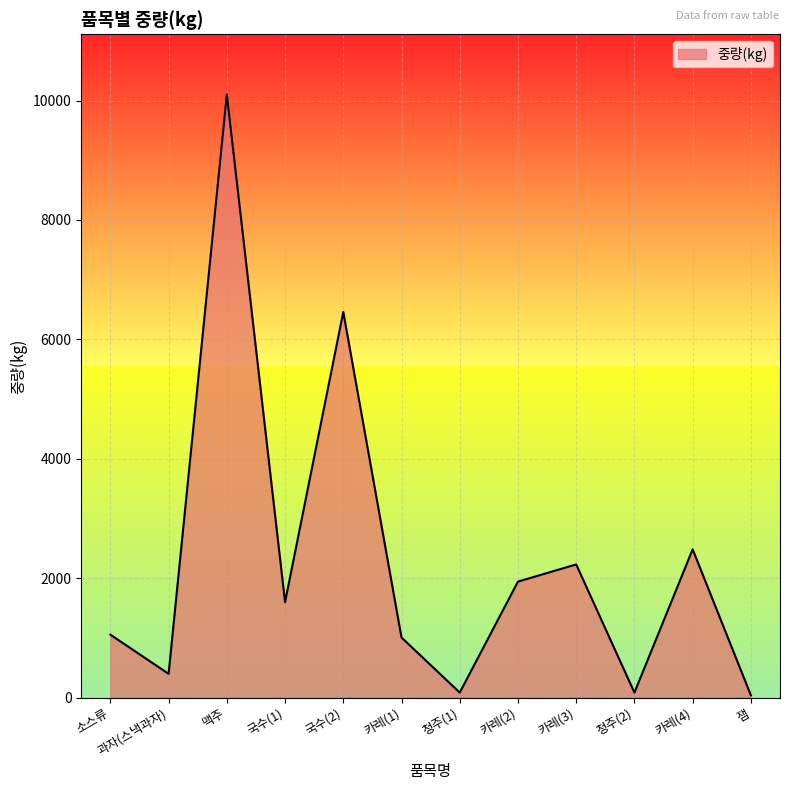

The value at 카레(4) is 1243. True or false?

False